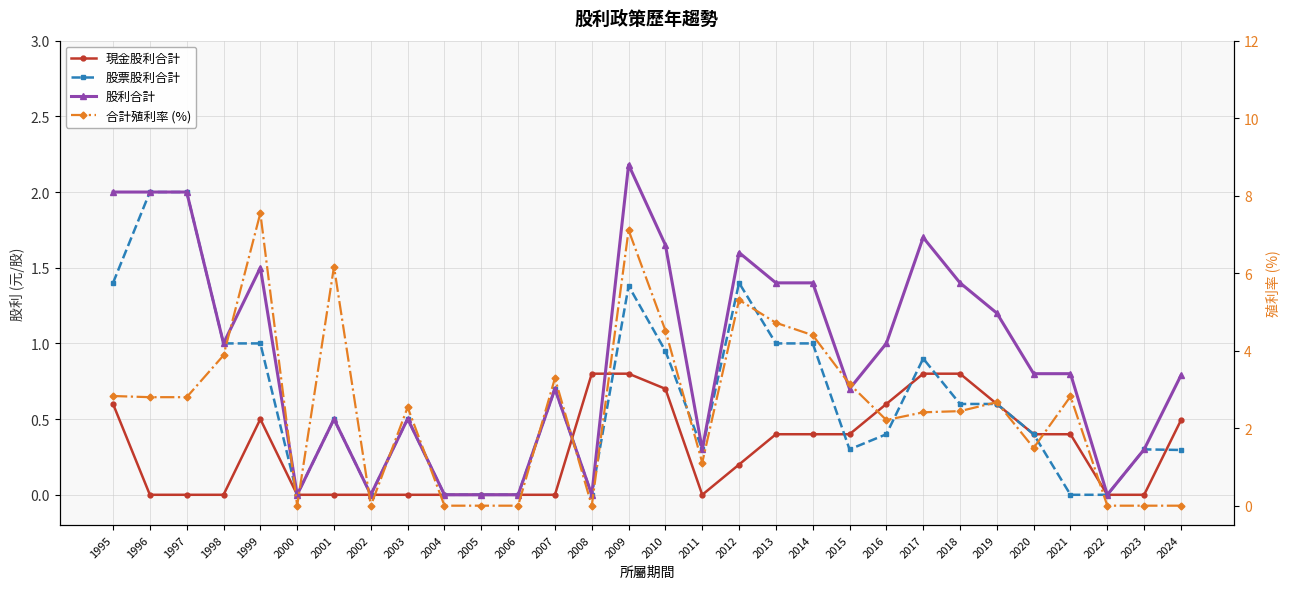

The value of 股票股利合計 at 2018 is 0.9. True or false?

False